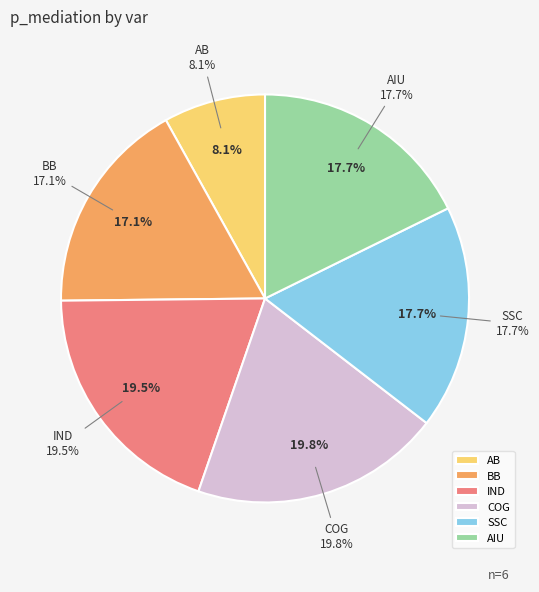

Does IND represent more than half of the total?

No